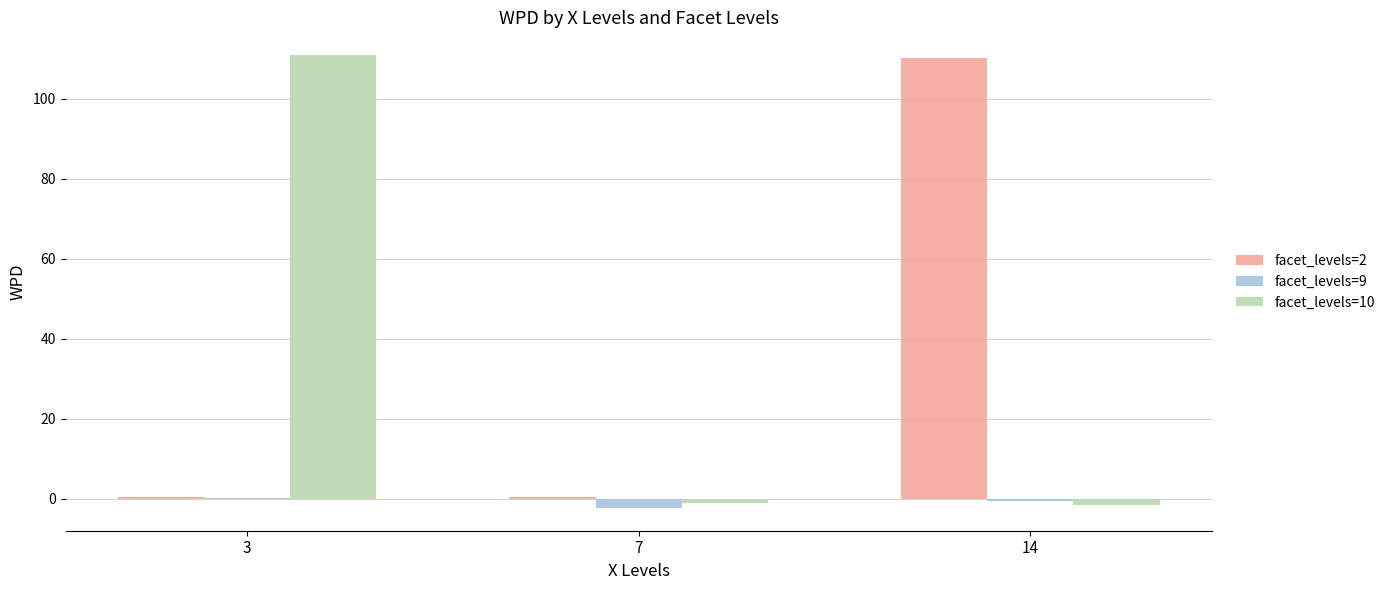

Which series has the largest range (max minus min)?

facet_levels=10